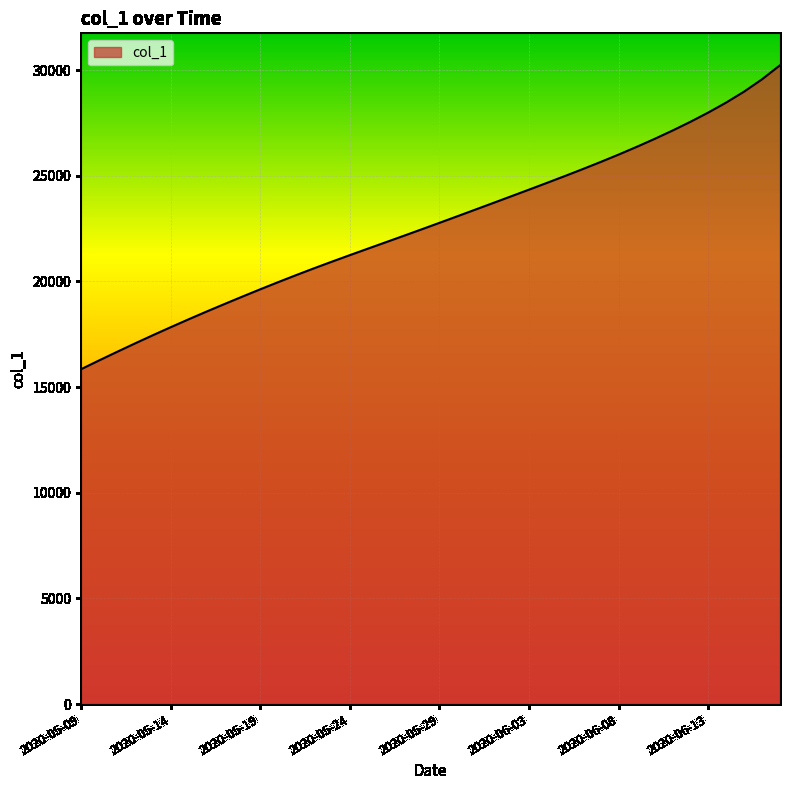

What is the minimum value shown in the chart?

15842.6